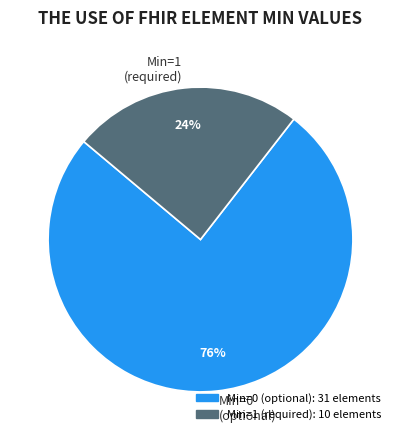

To the nearest percent, what is the combined percentage of Min=0 (optional) and Min=1 (required)?

100%